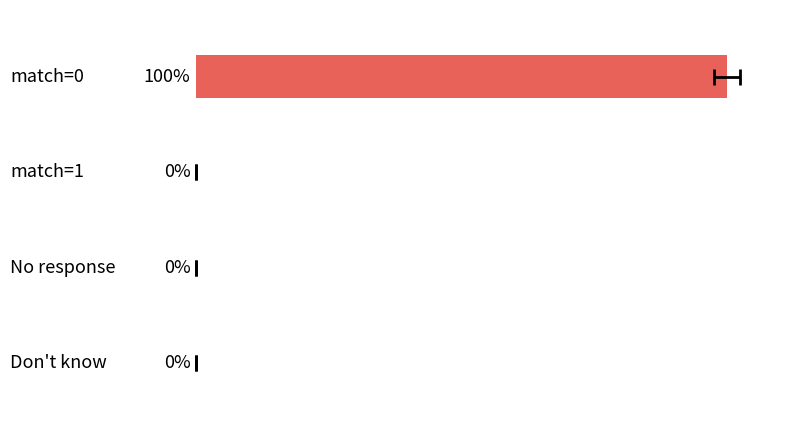

True or false: the data shows 0 at 2.

True